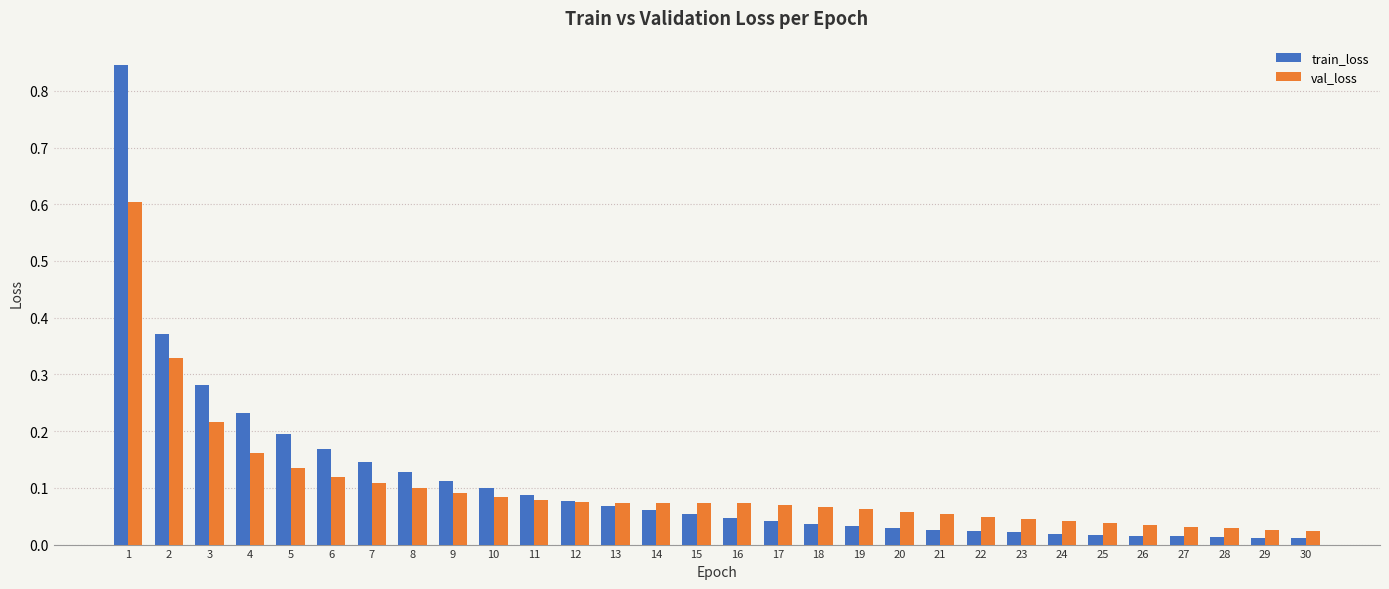

Which series has the widest spread of values?

train_loss